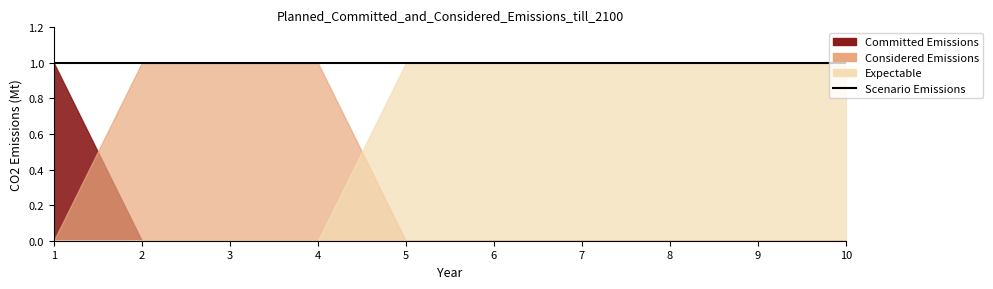

True or false: 2 and 0 intersect in this chart.

False